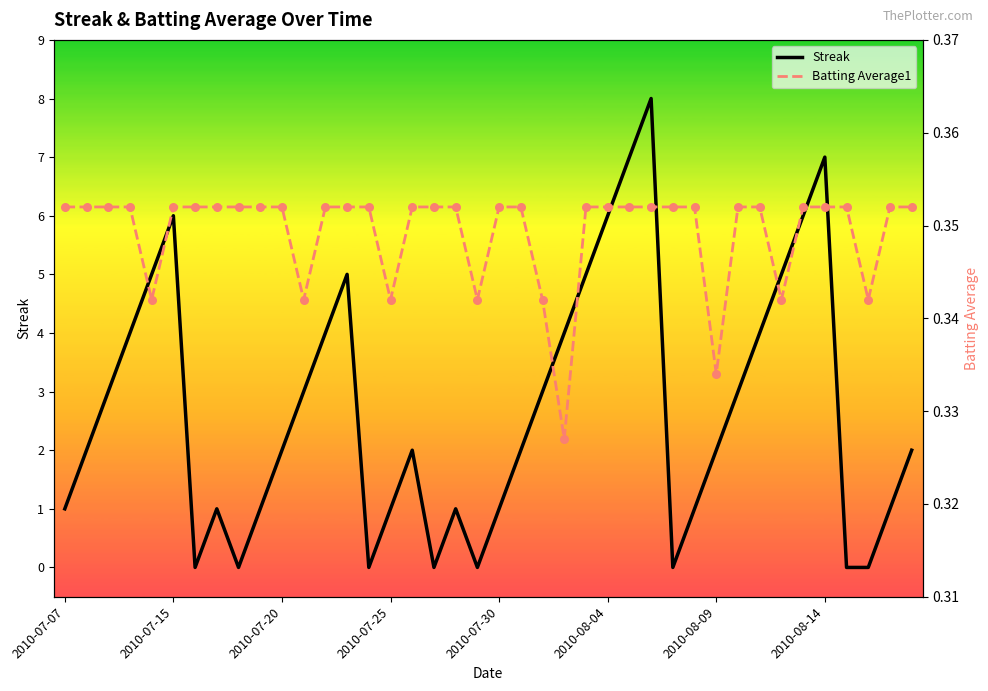

At how many categories does at least one series exceed 3?

14